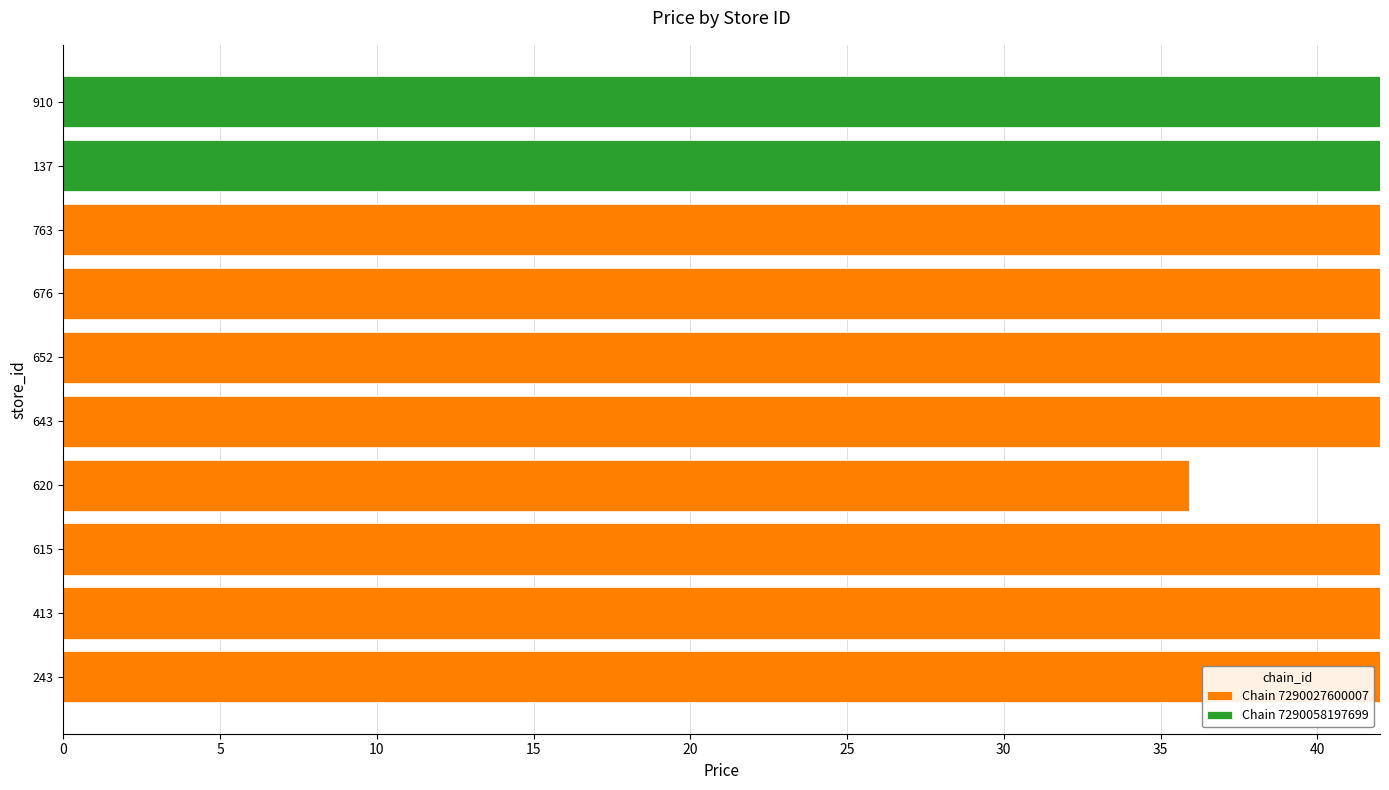

What is the total value across all series at 652?

42.0